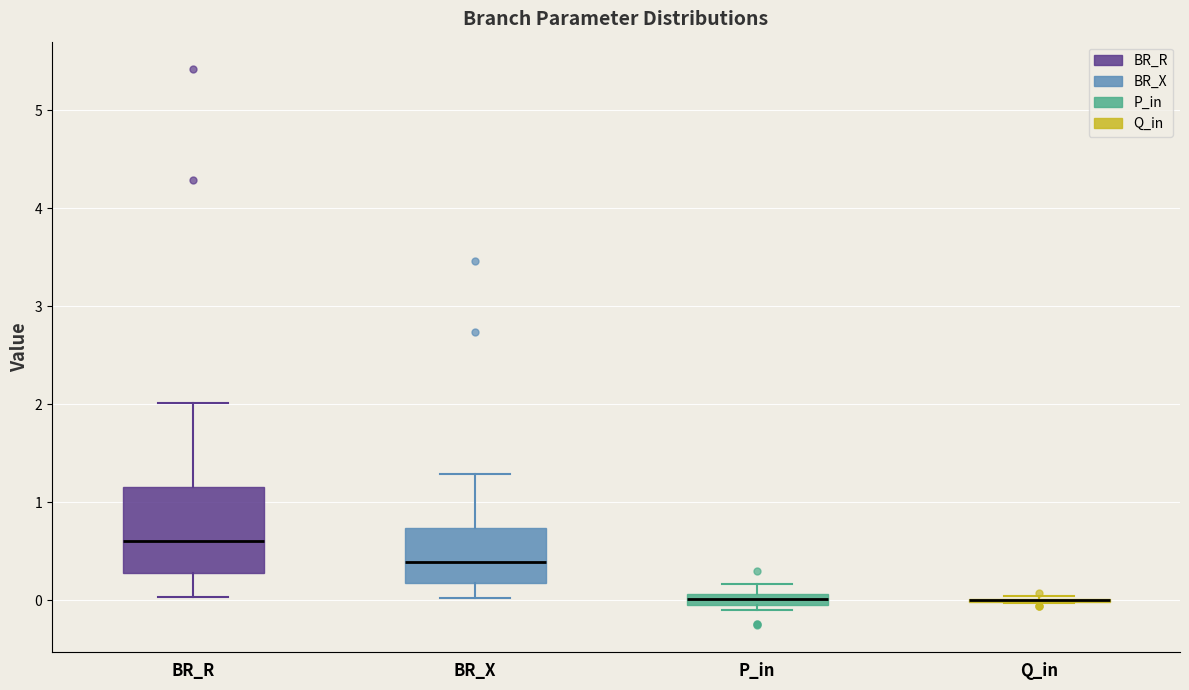

Where is the lower edge of the box for BR_R on the y-axis? The values are not printed on the chart, so give them approximately, as read against the axis.

0.3